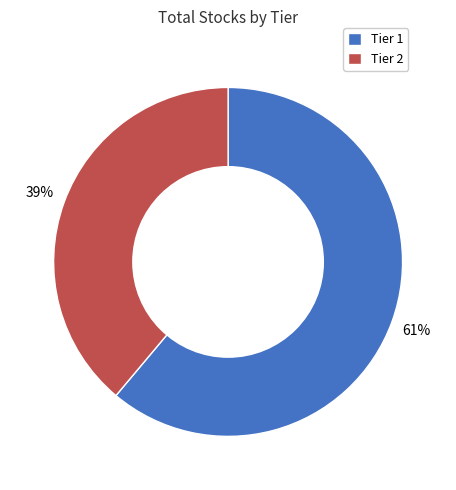

The Tier 1 slice represents 61% of the pie. True or false?

True